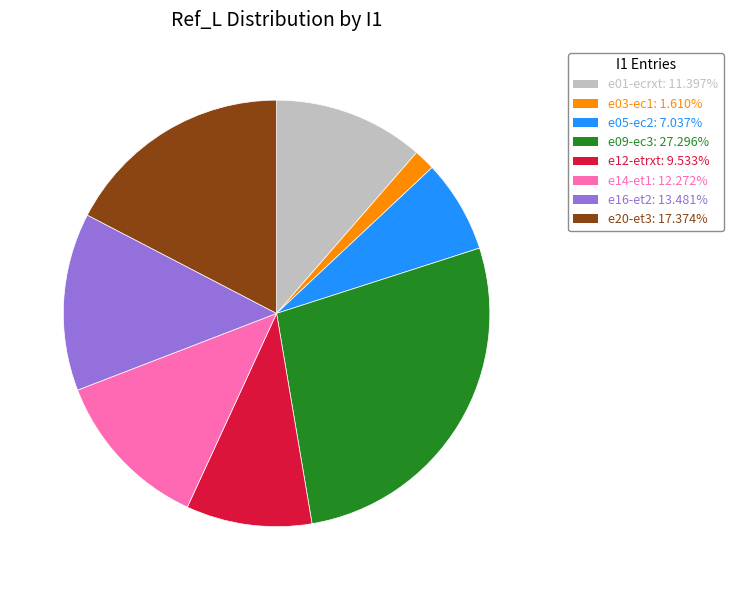

Rank the categories by value from lowest to highest.

e03-ec1, e05-ec2, e12-etrxt, e01-ecrxt, e14-et1, e16-et2, e20-et3, e09-ec3